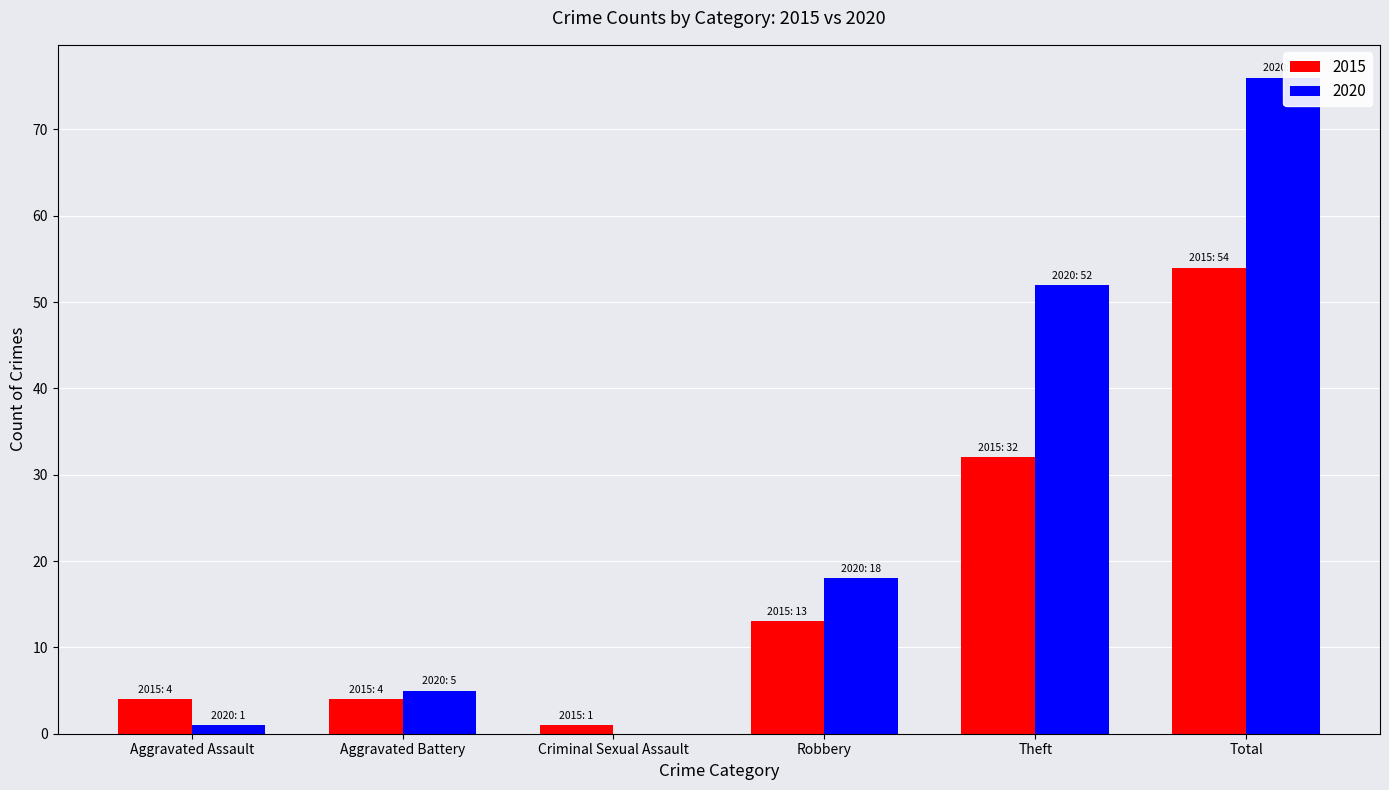

Is it true that 2020 equals 88 at Theft?

False